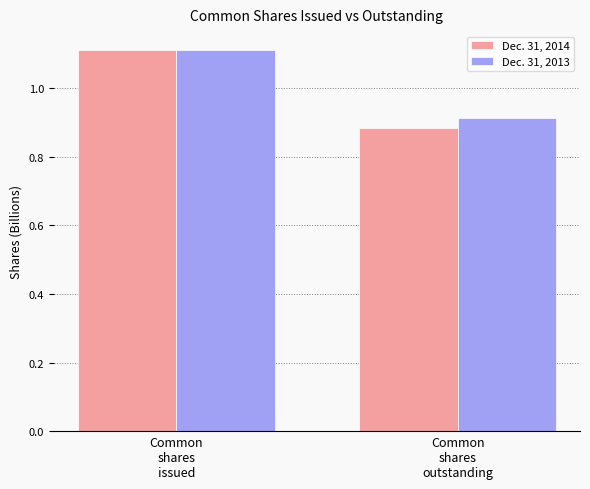

What is the difference between the maximum and minimum values in the Dec. 31, 2014 series?

0.2